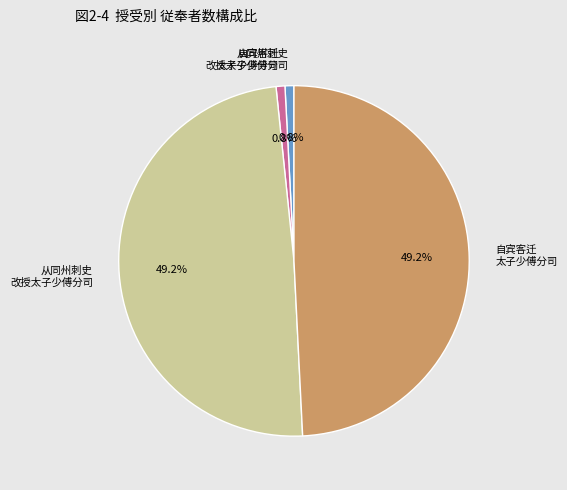

To the nearest percent, what is the difference between the largest and smallest slice percentages?

48%